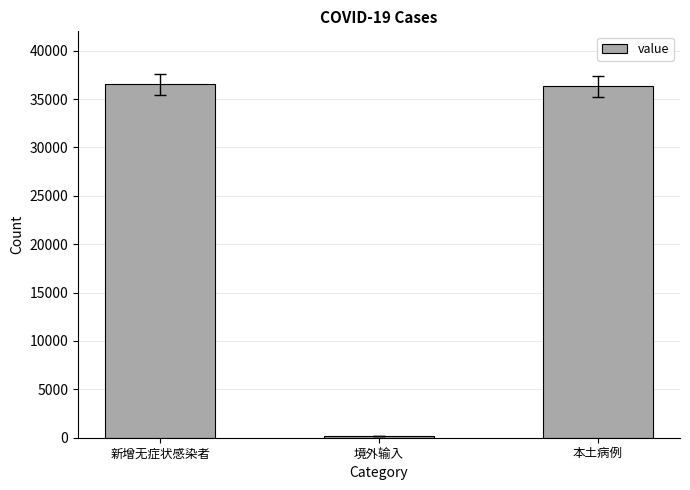

What is the difference between the values at 新增无症状感染者 and 境外输入?

36304